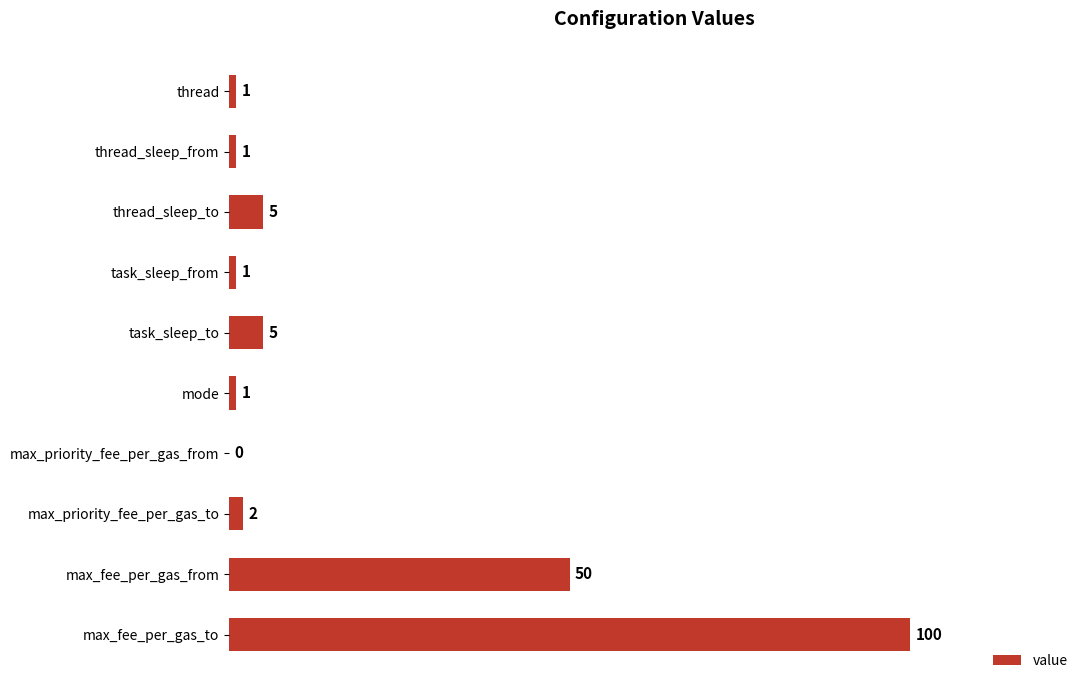

Are the bars horizontal?

Yes